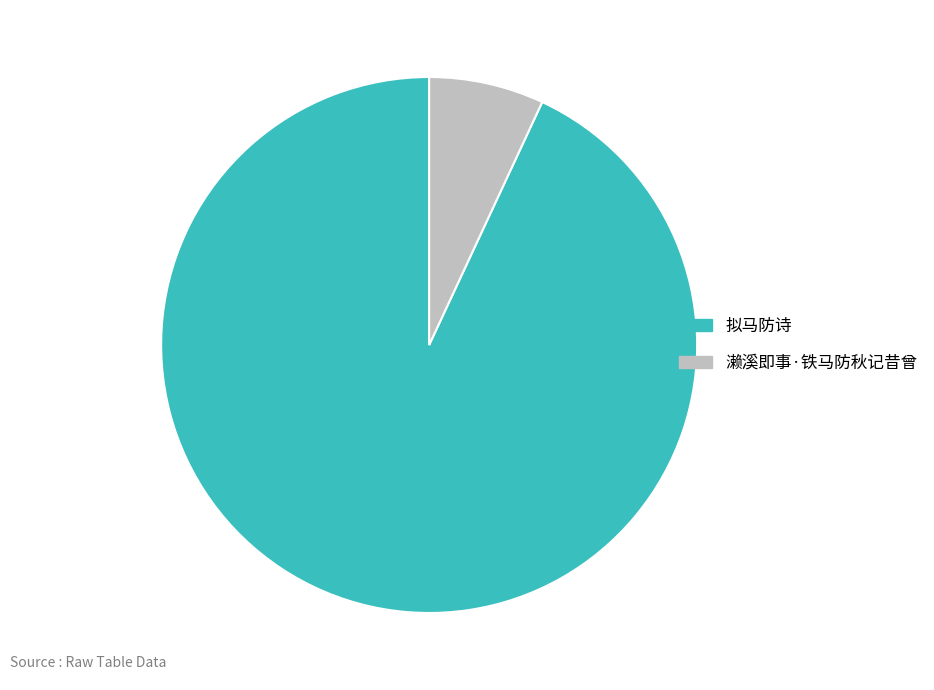

How many slices are in this pie chart?

2